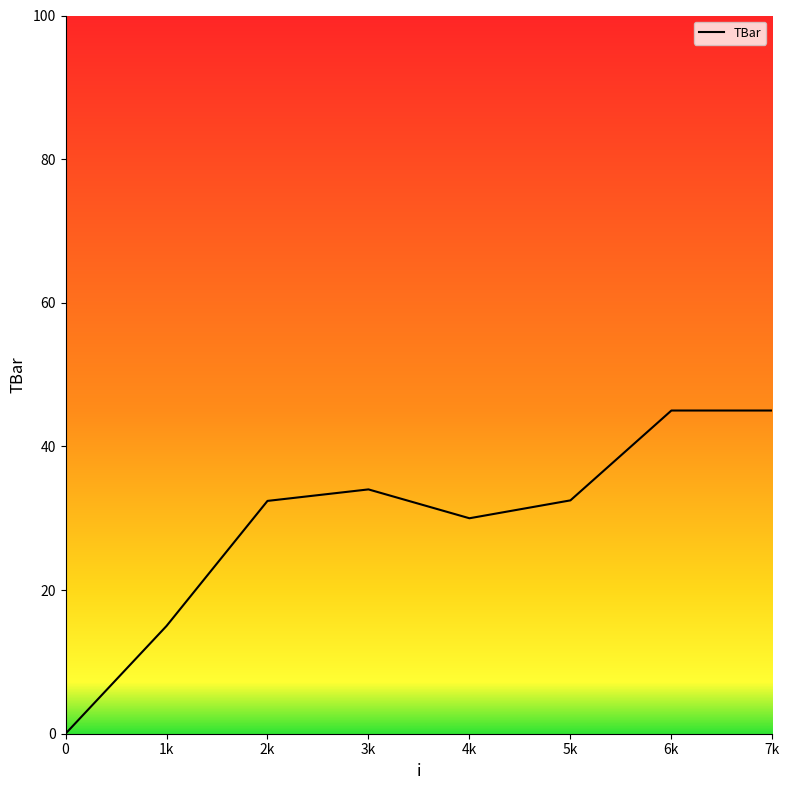

Which has a higher value, 1k or 0?

1k